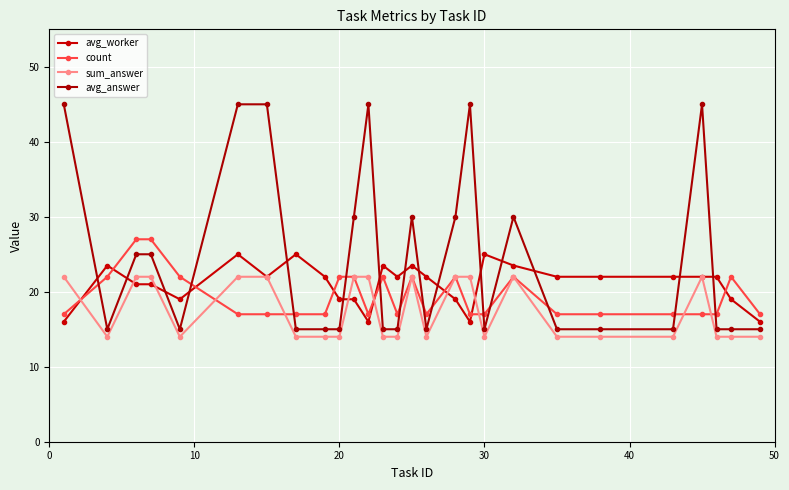

What is the difference between the second highest and second lowest values in the avg_answer series?

30.0